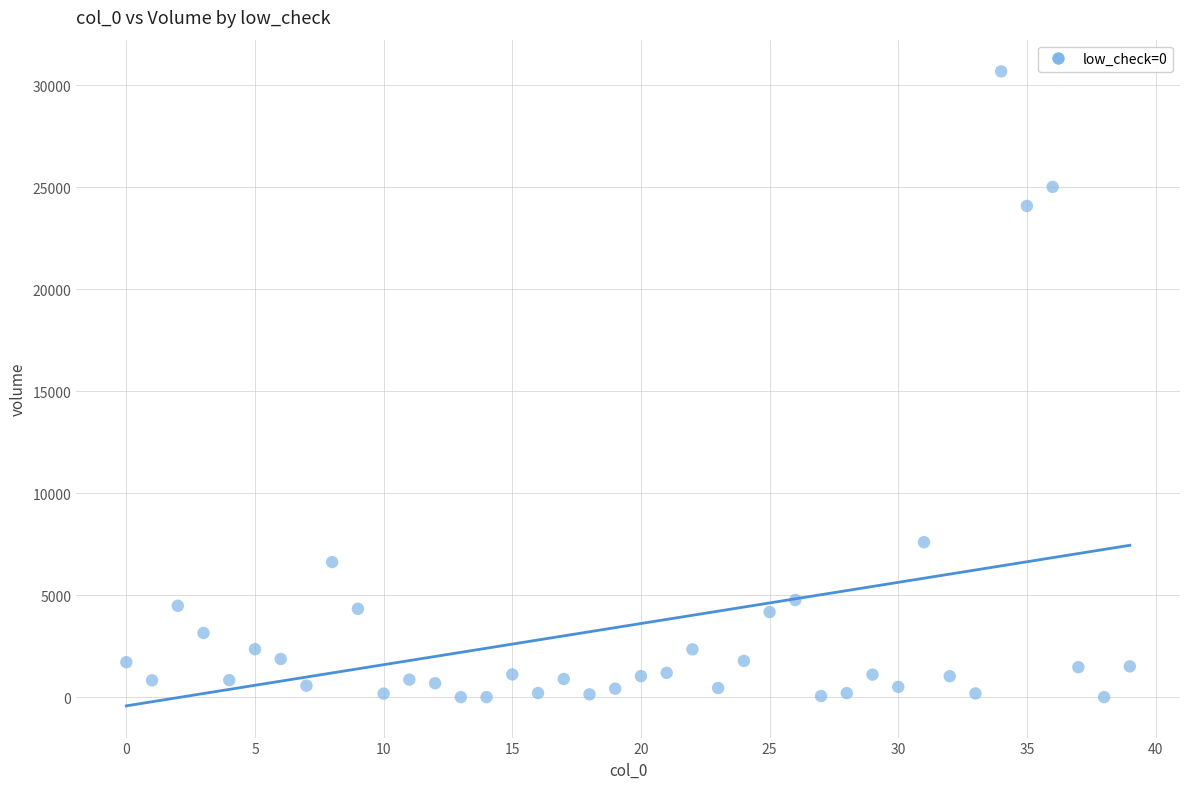

What Y value in the scatter plot is closest to 15335?

7592.7